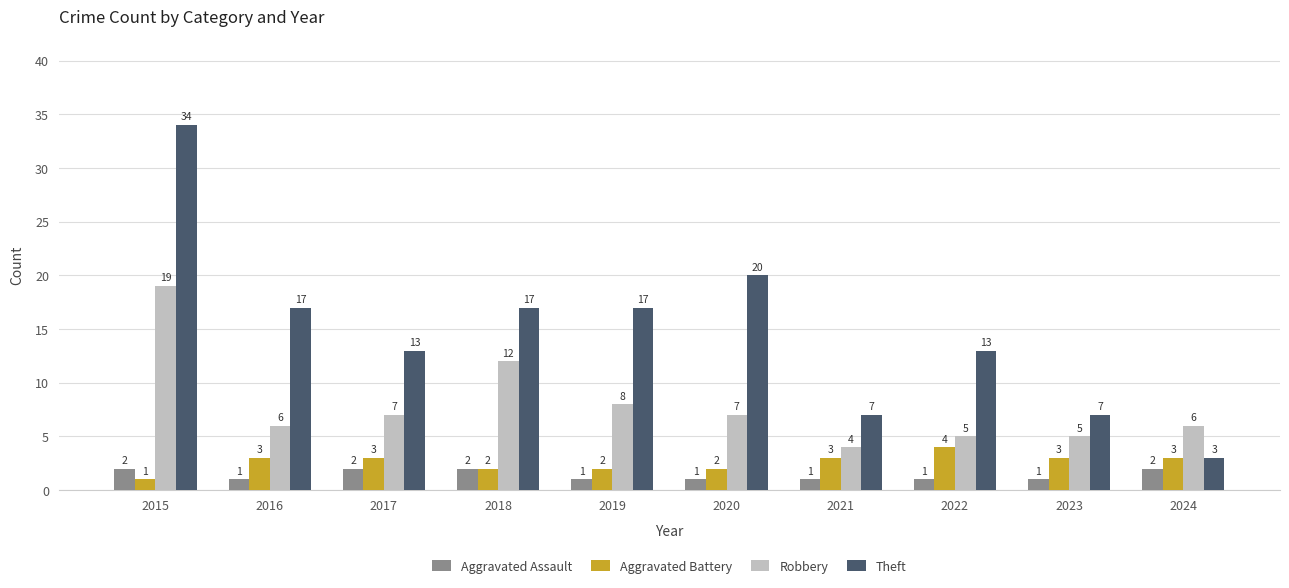

True or false: Robbery has a value of 6 at 2016.

True